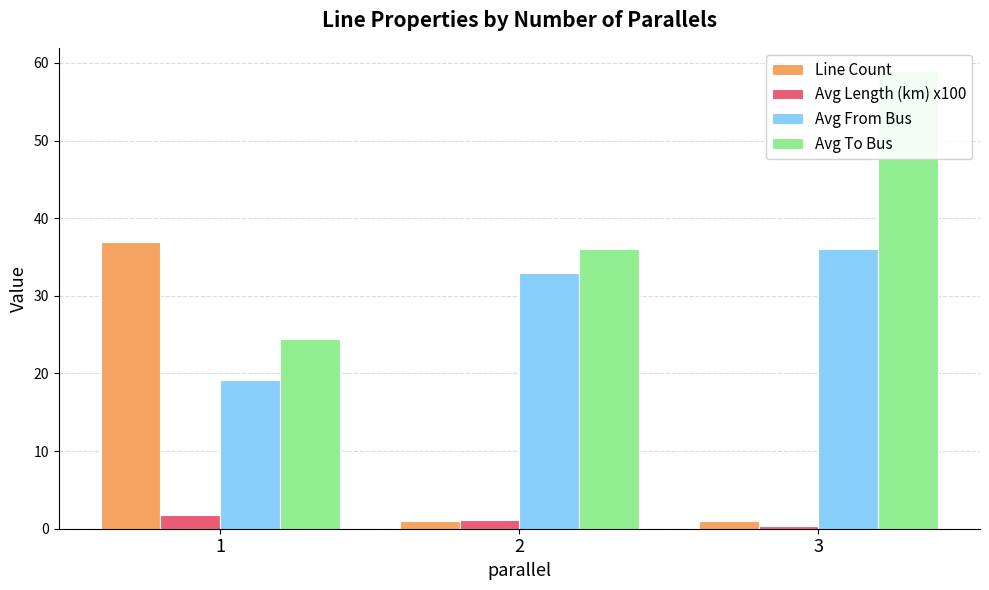

True or false: Line Count has a value of 54.0 at 1.

False